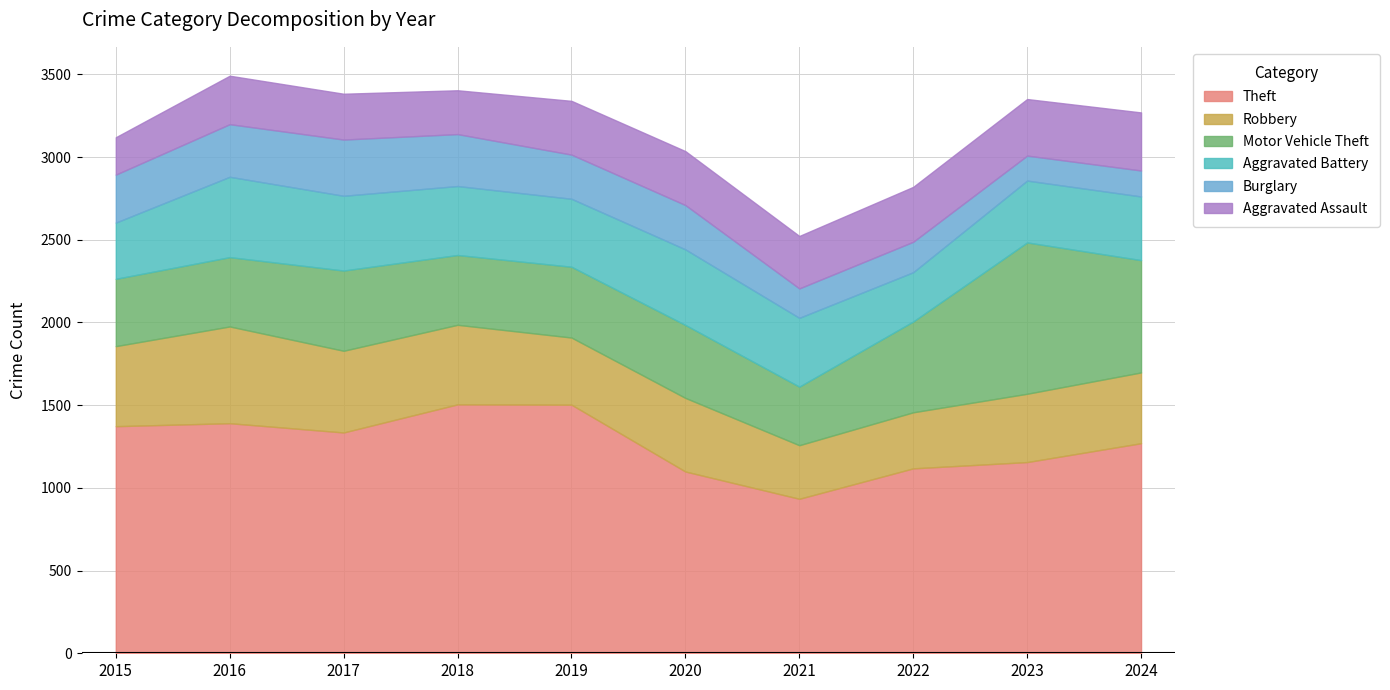

What is the total value across all series at 2020?

3036